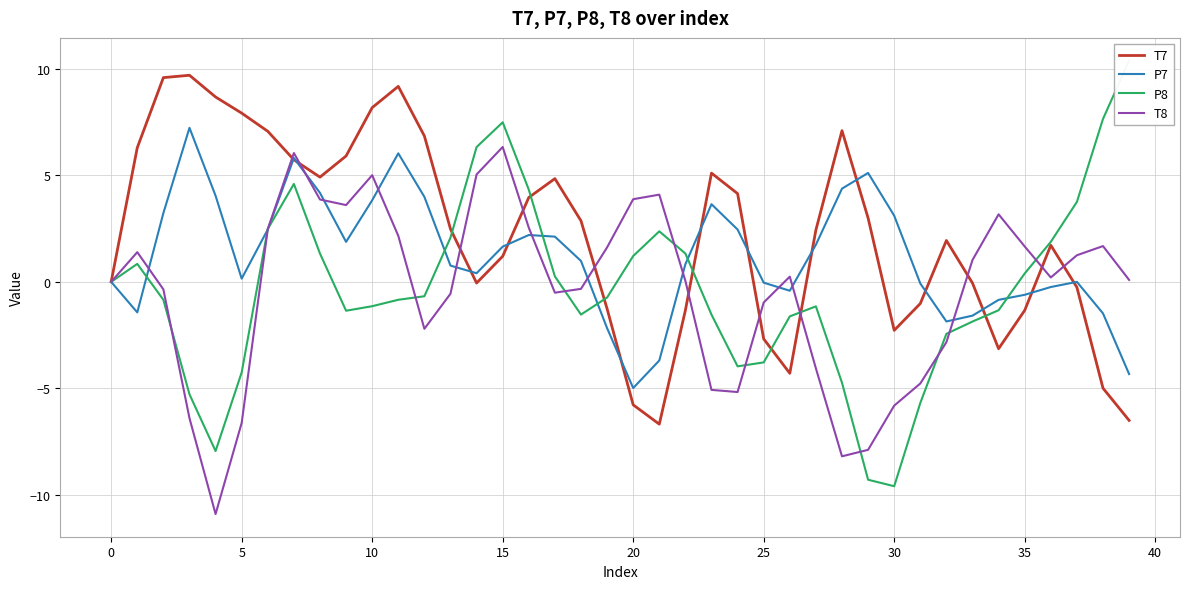

What is the minimum value for P8?

-9.6